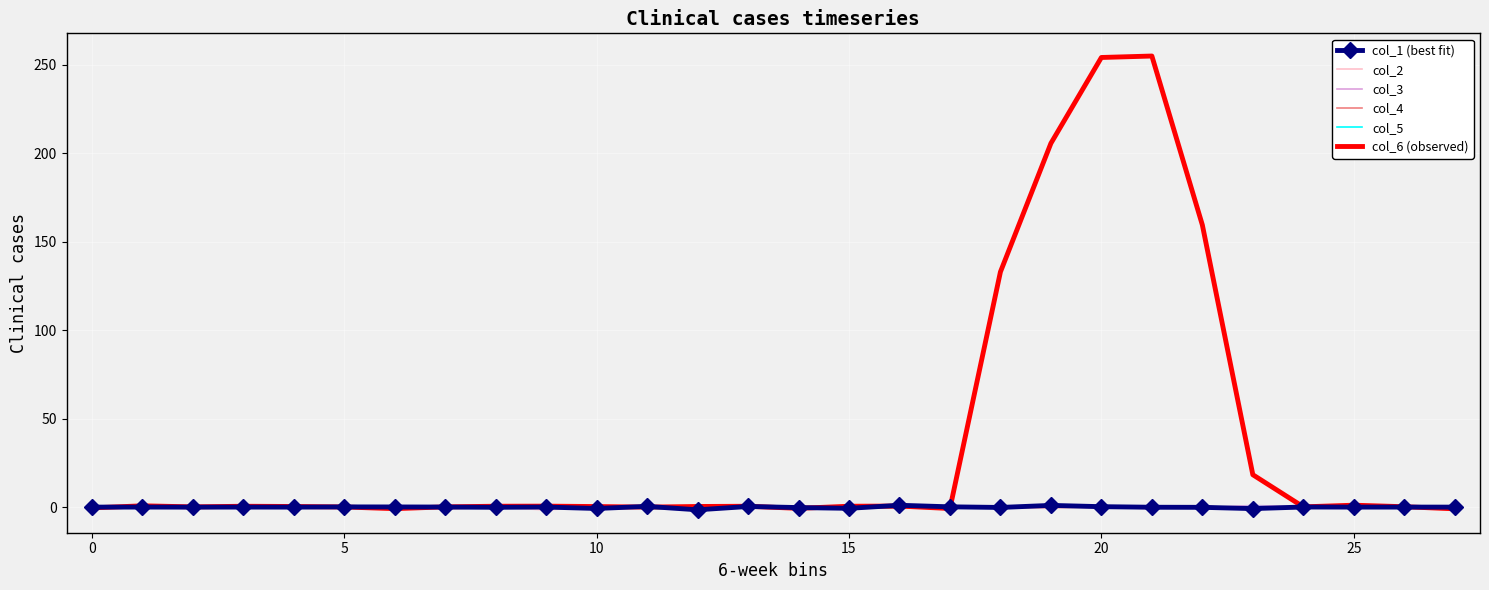

Which series has the largest range (max minus min)?

col_6 (observed)